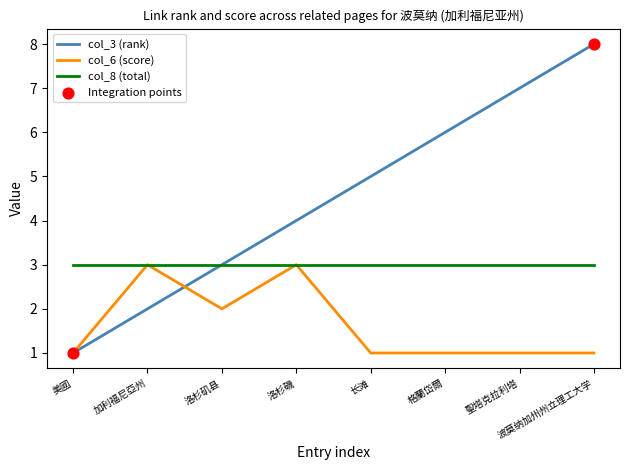

Which series changed the most between 长滩 and 聖塔克拉利塔?

col_3 (rank)